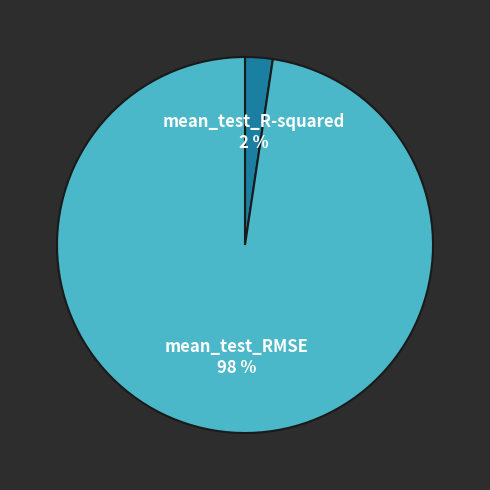

To the nearest percent, what is the average slice percentage?

50%